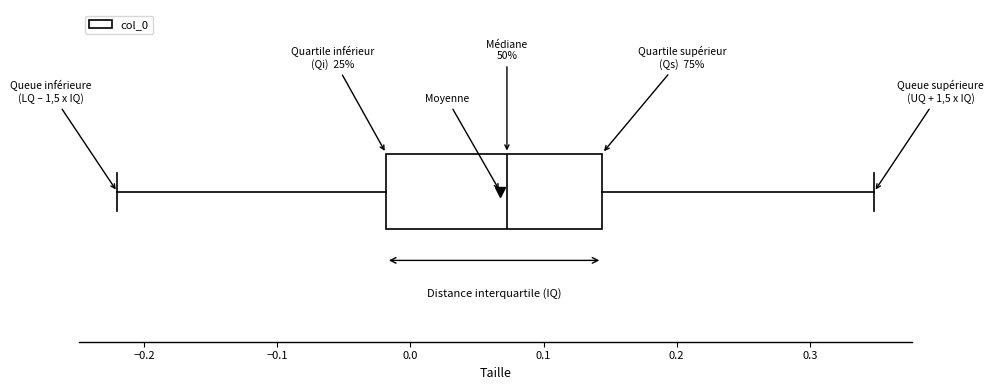

Where does the median line of the box sit on the x-axis? The values are not printed on the chart, so give them approximately, as read against the axis.

0.07